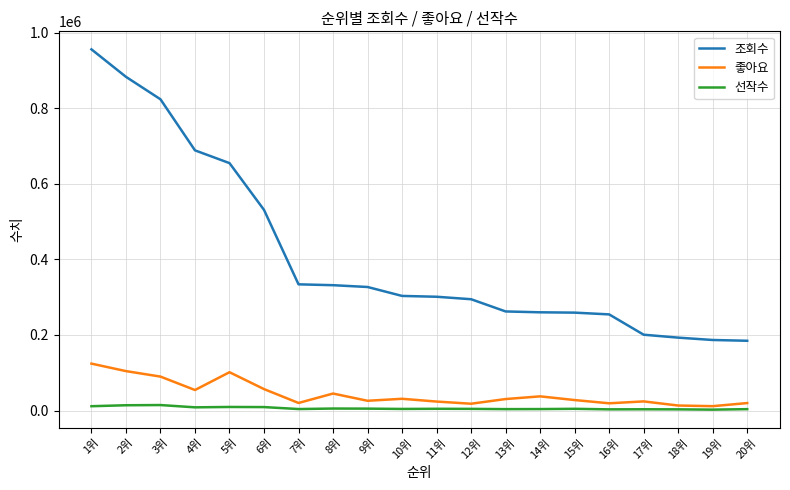

Which series has the largest range (max minus min)?

조회수